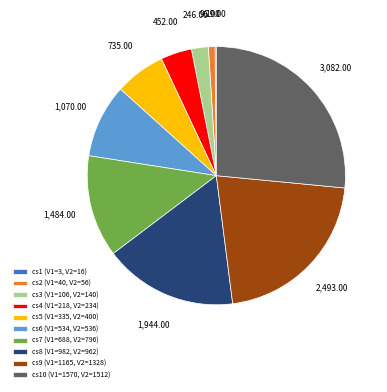

Approximately how many times larger is the value at cs7 (V1=688, V2=796) compared to cs6 (V1=534, V2=536)?

1.4